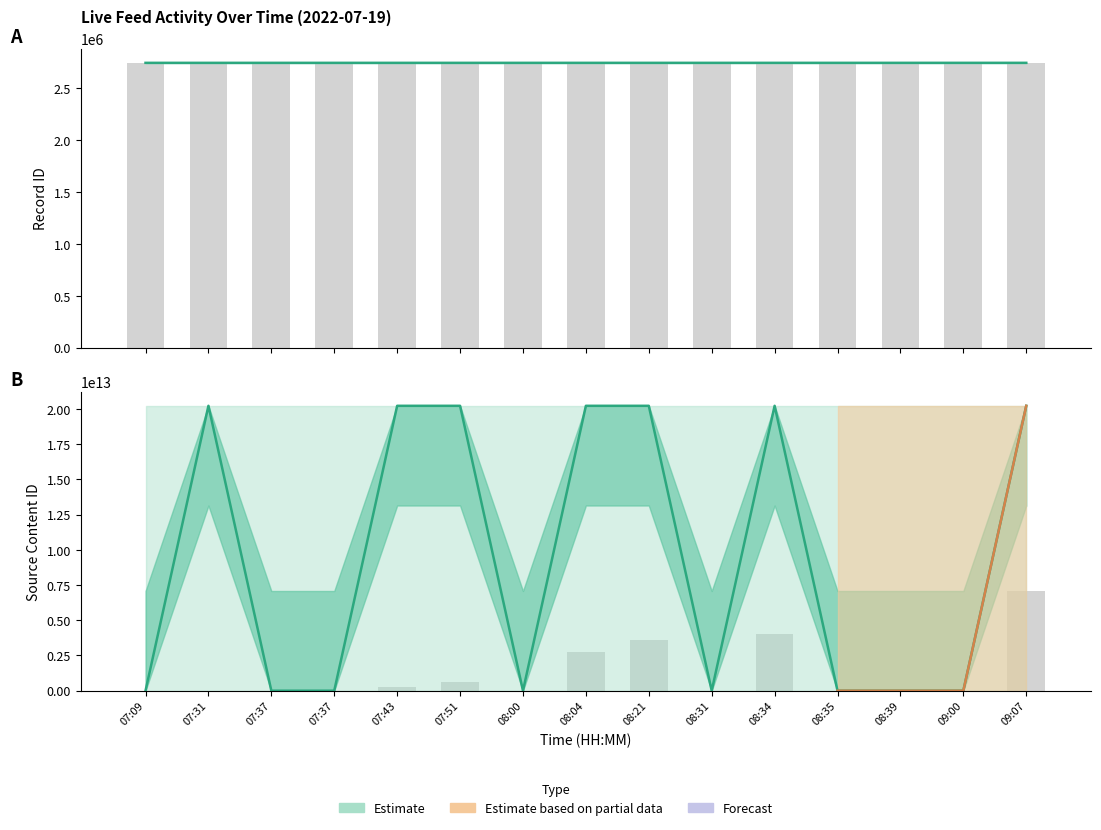

What is the difference between the maximum and minimum values in the Estimate series?

20220719090808.0